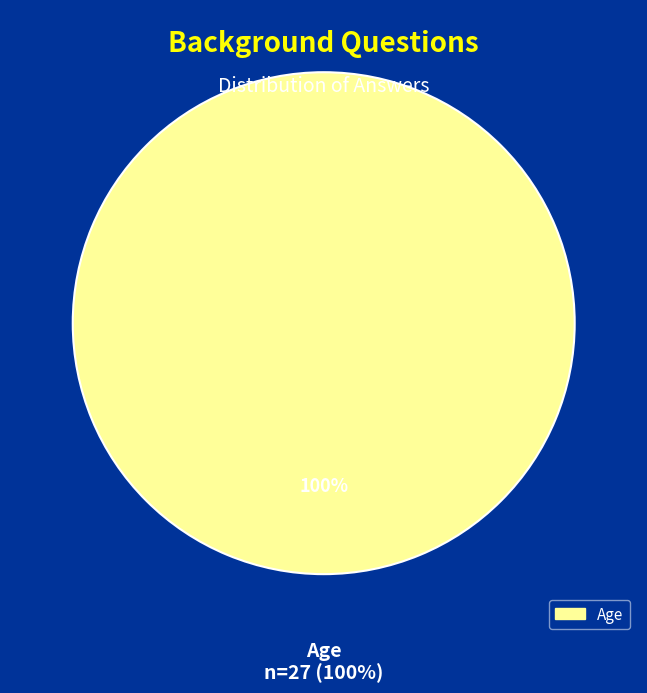

Is there any slice that represents more than half of the pie?

Yes